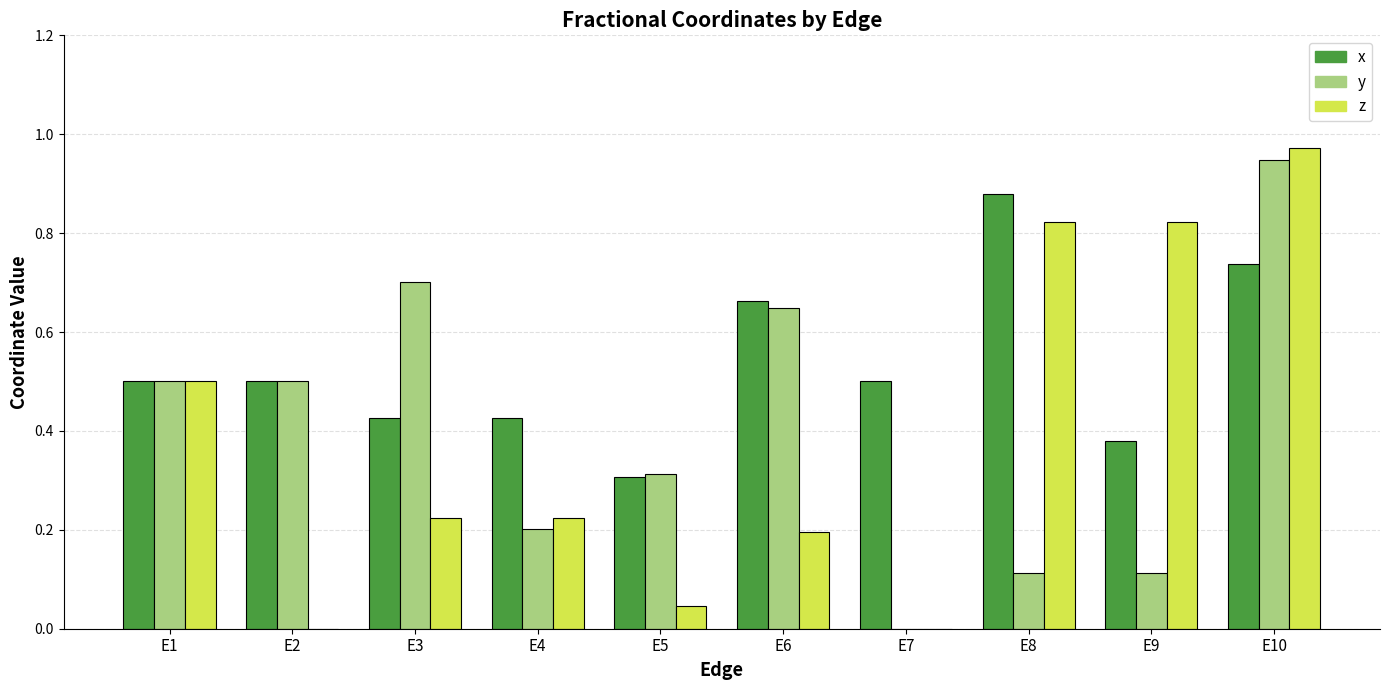

Is the value of z at E5 greater than the value of x at E2?

No